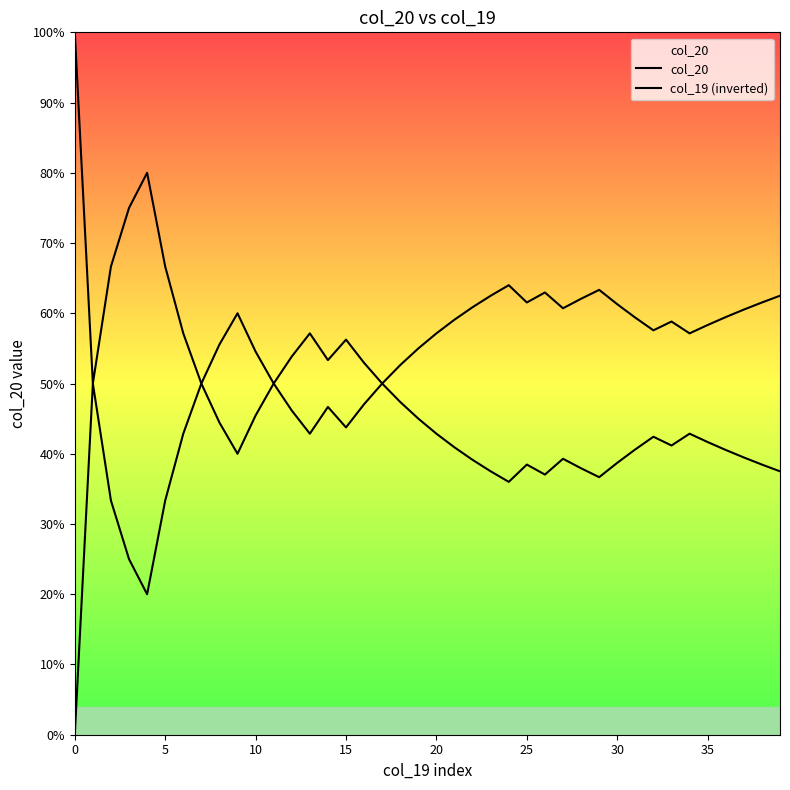

Does the chart display data point markers on the line(s)?

No